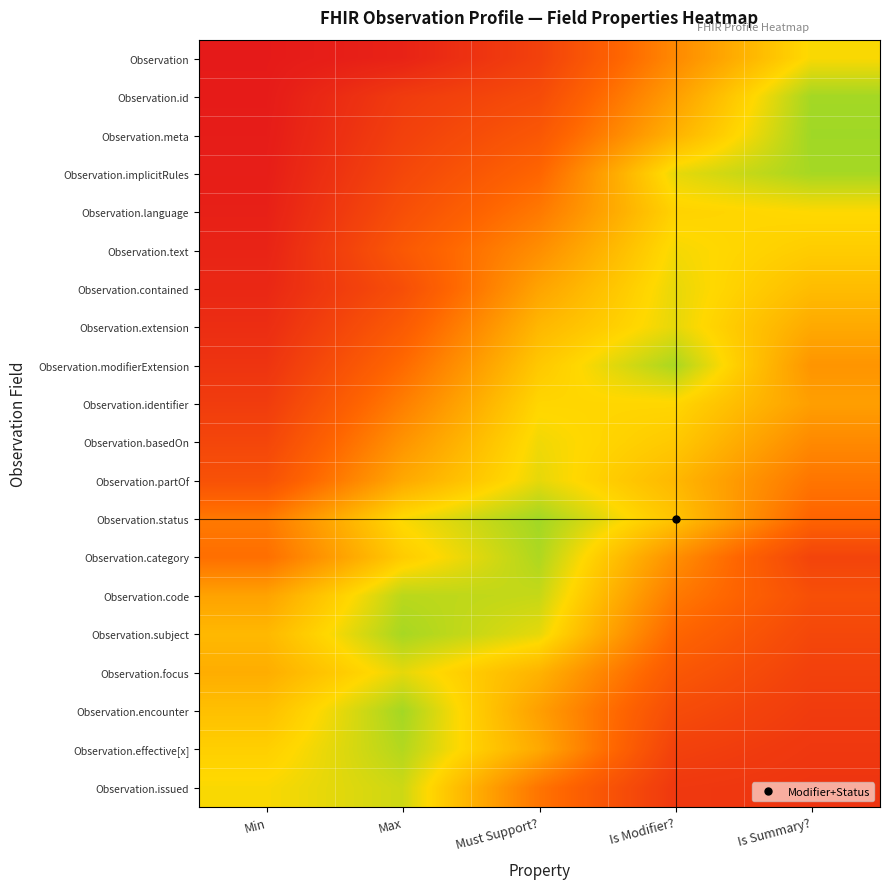

Between Is Summary? and Must Support?, which is larger?

Is Summary?